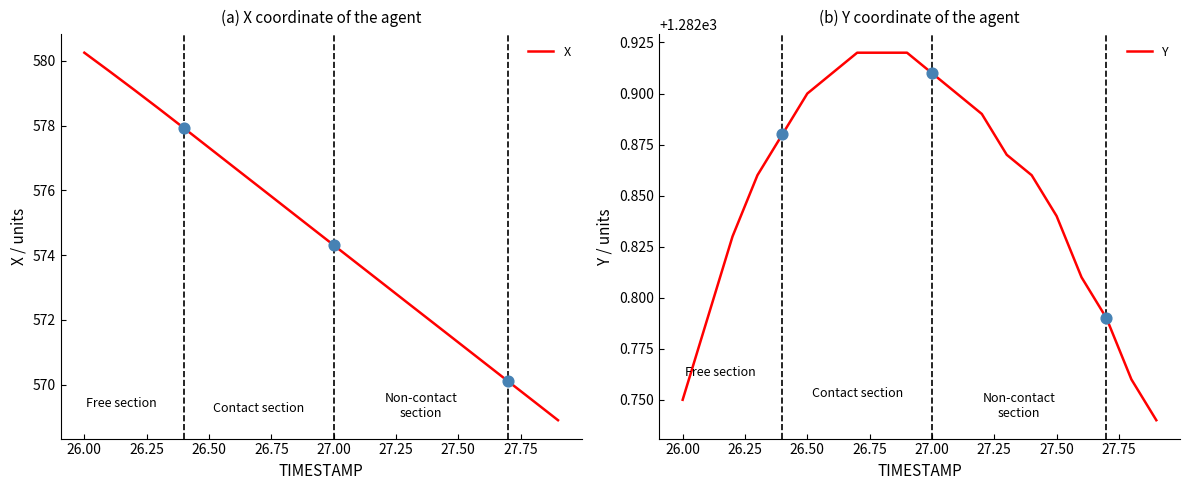

What are all the series names shown in the legend?

X, Y